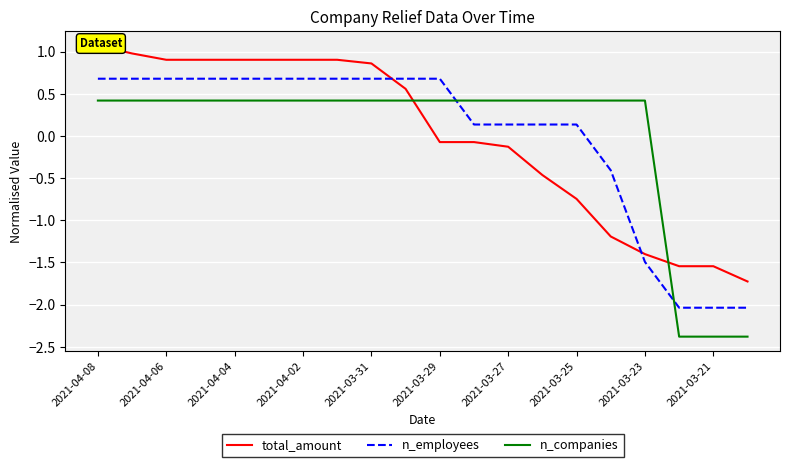

What is the highest value of the total_amount series?

1.1